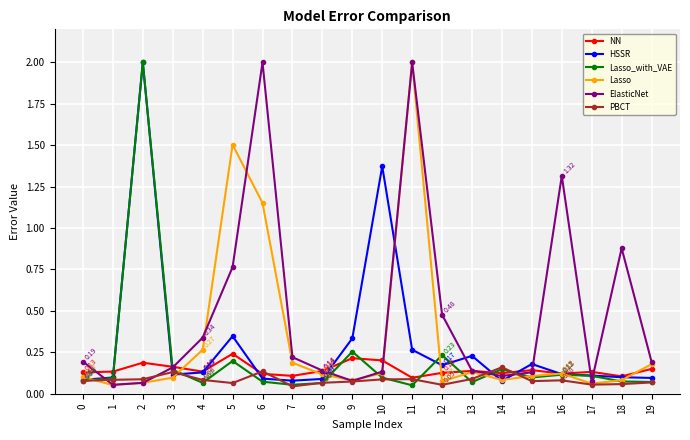

At how many categories does at least one series exceed 0?

20